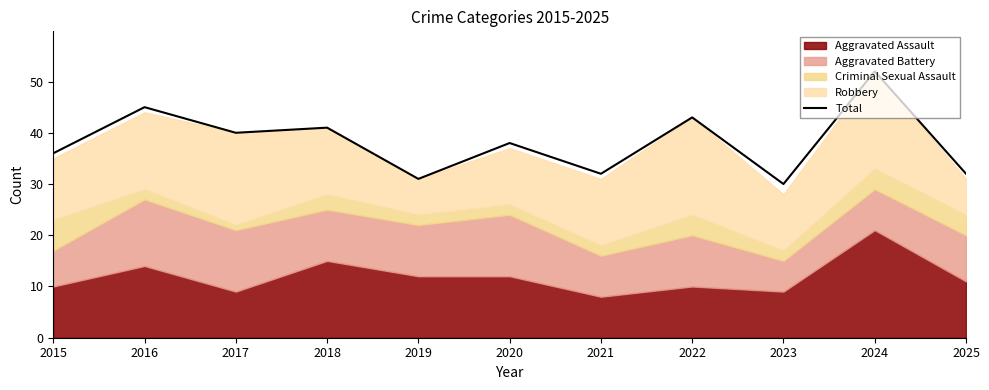

At which category does the data reach its first local peak?

2016